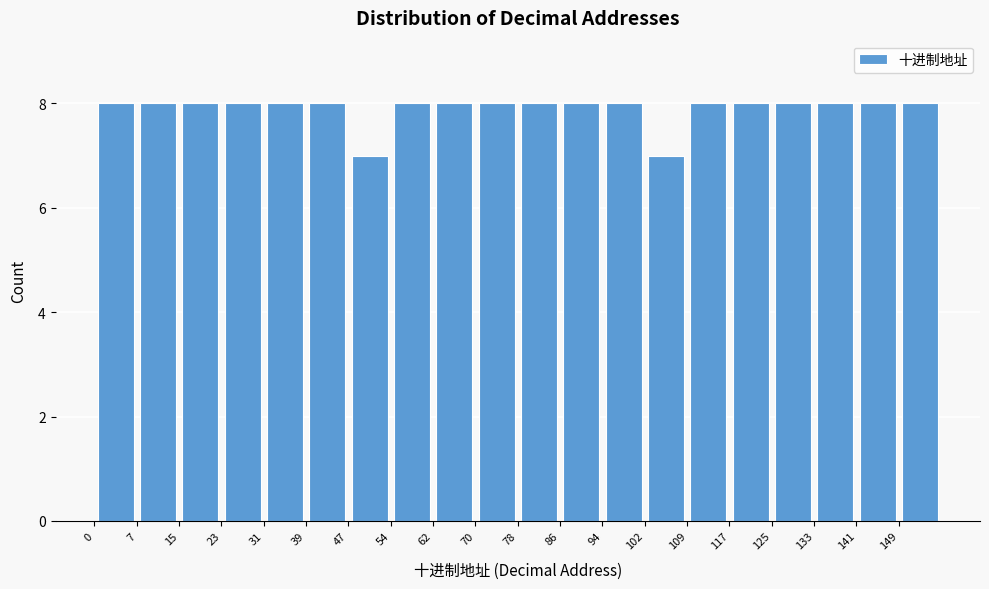

Reading left to right, list every bar in this chart as the range it spans on the x-axis followed by its height. Neither the bar edges nor the heights are printed on the chart, so give them approximately, as read against the axes.

0 to 8: 8
8 to 16: 8
16 to 24: 8
24 to 31: 8
31 to 39: 8
39 to 47: 8
47 to 55: 7
55 to 63: 8
63 to 71: 8
71 to 79: 8
79 to 86: 8
86 to 94: 8
94 to 102: 8
102 to 110: 7
110 to 118: 8
118 to 126: 8
126 to 133: 8
133 to 141: 8
141 to 149: 8
149 to 157: 8